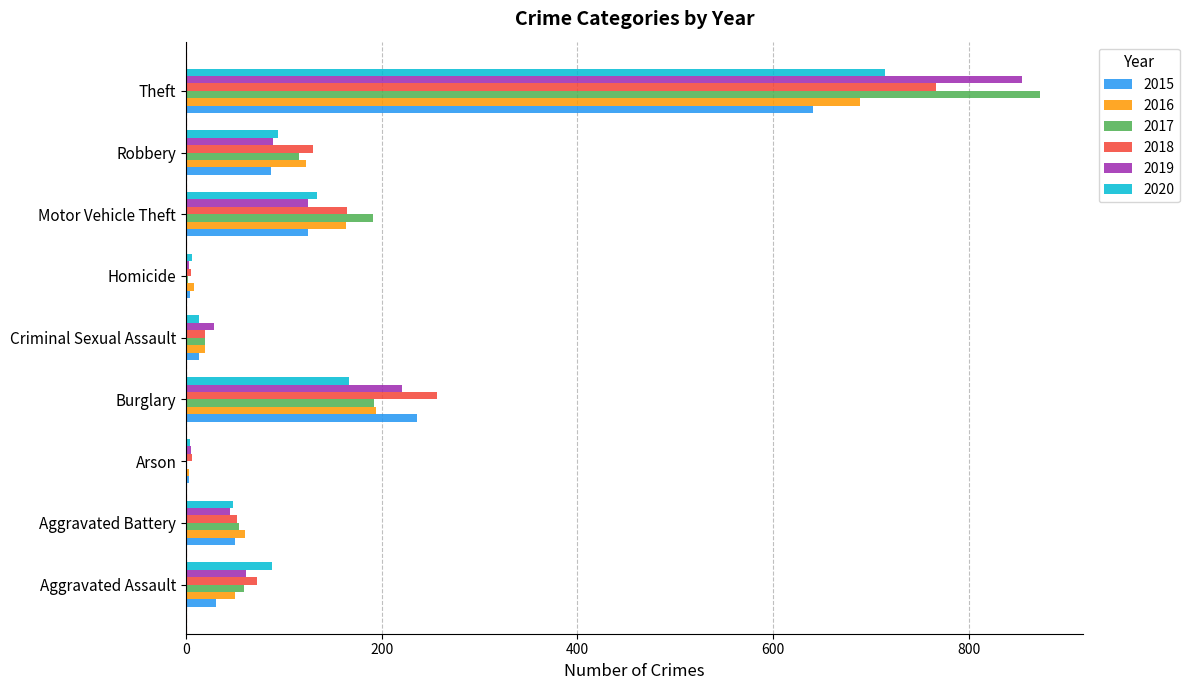

What is the maximum value for 2016?

689